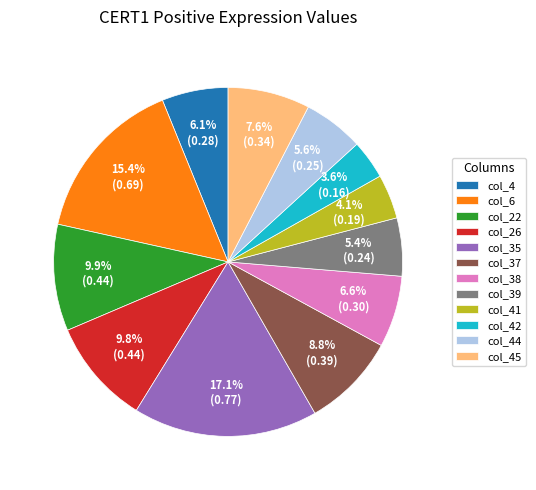

Is there a majority slice in this chart?

No